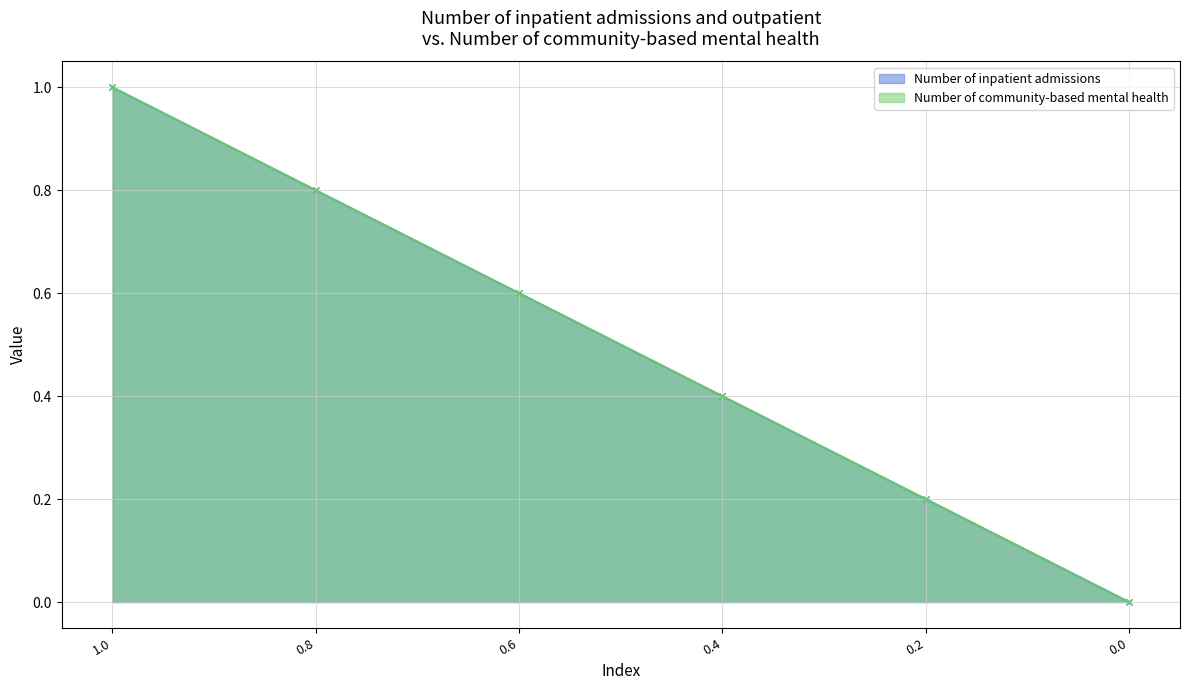

What is the difference between the maximum and minimum values in the Number of community-based mental health series?

1.0